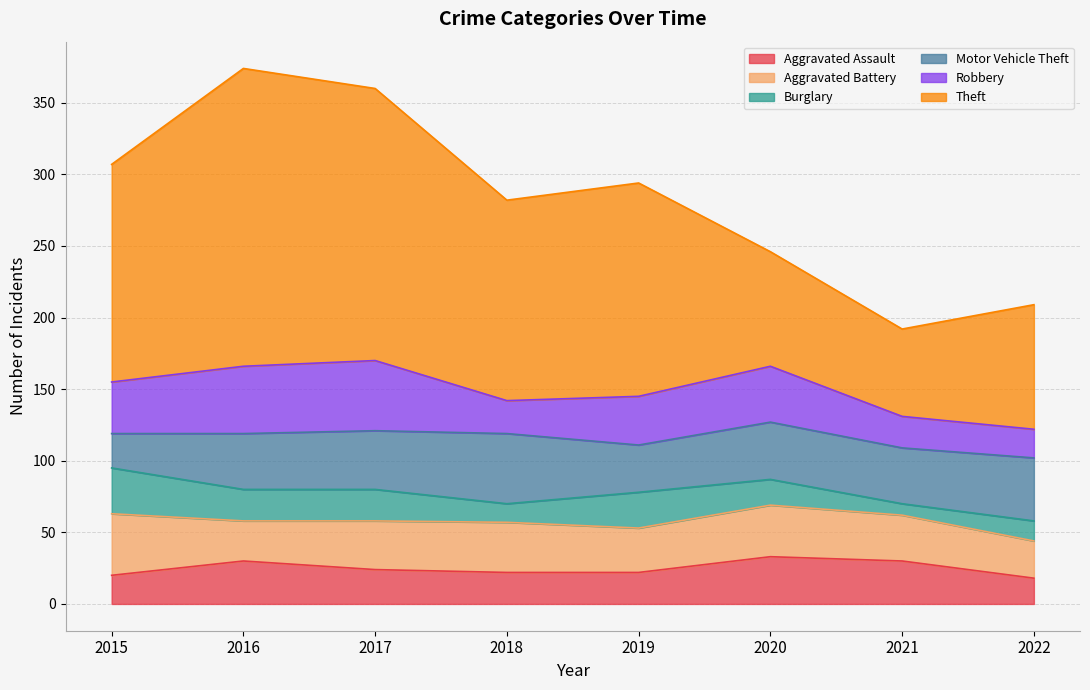

How many interior local peaks does the Robbery series have?

2